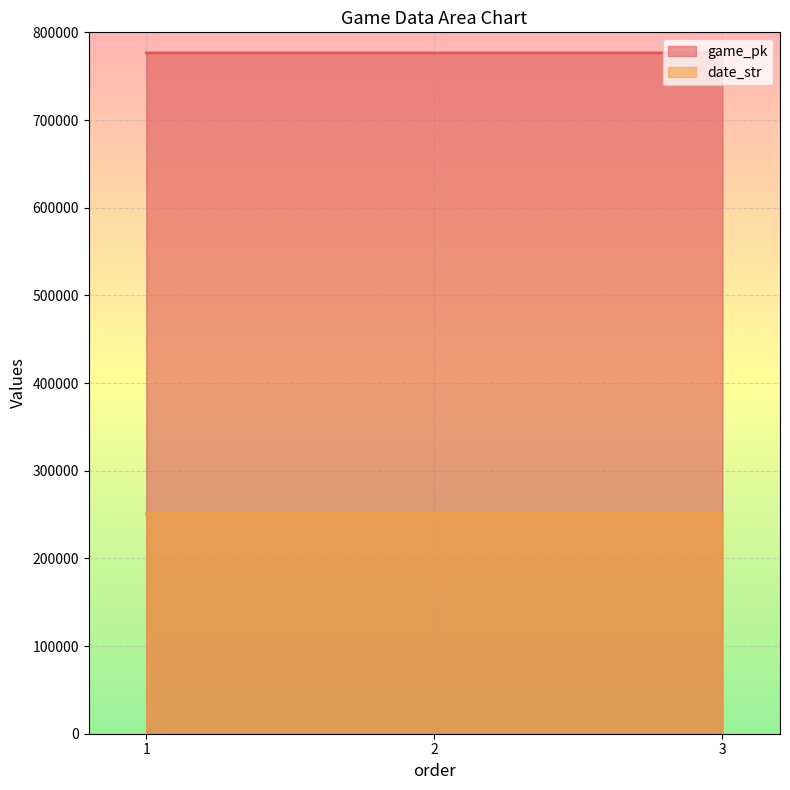

Reading left to right, list all the values displayed in this chart.

game_pk: 776505	776517	776539
date_str: 250901	250831	250830